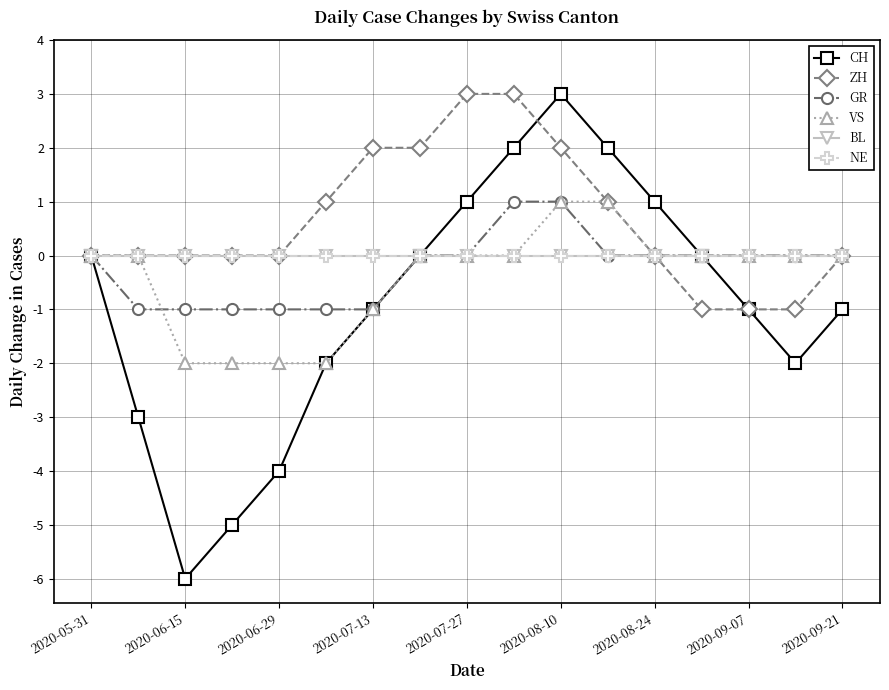

Which category has the highest value in the BL series?

2020-05-31